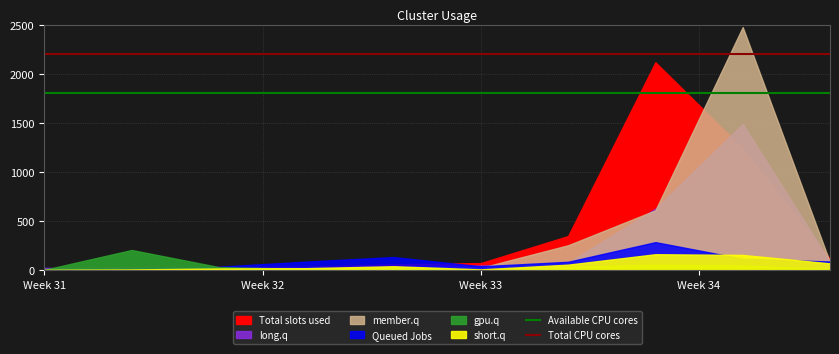

What is the average value of the Total CPU cores series?

2200